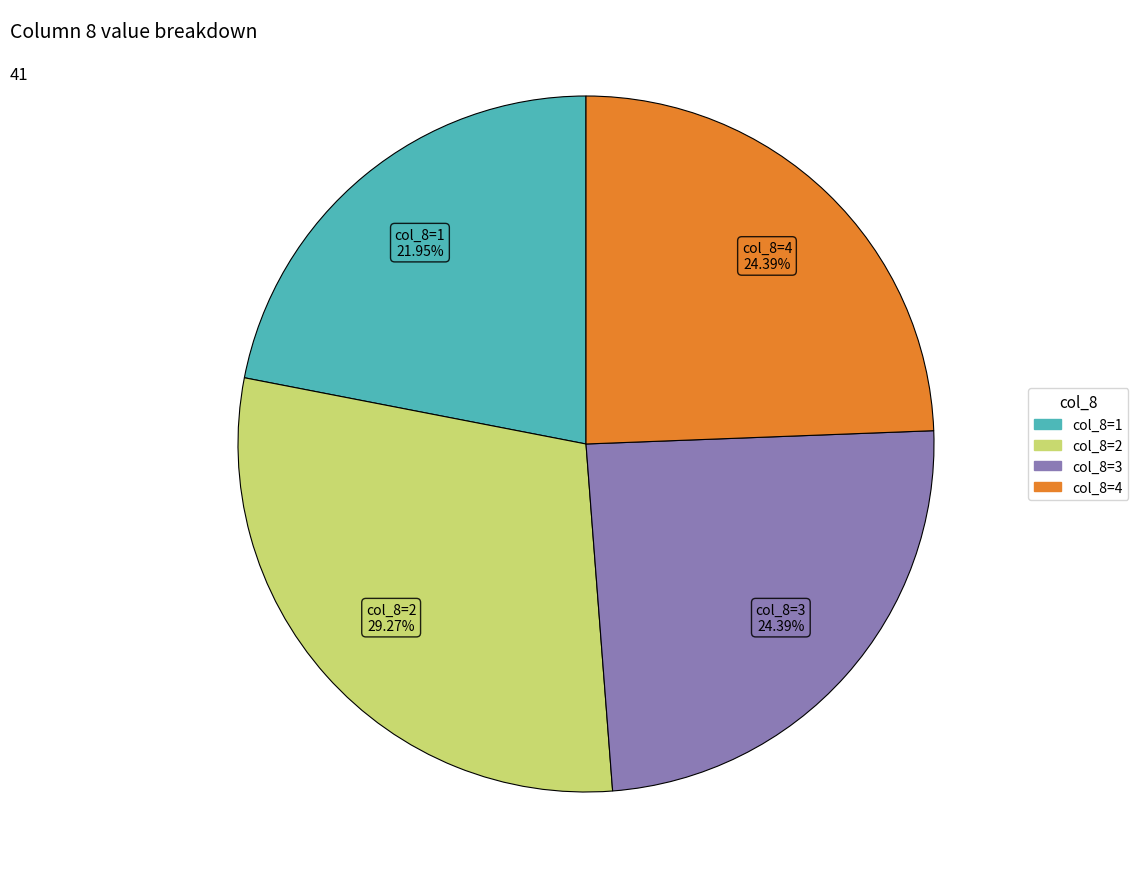

How many slices are in this pie chart?

4